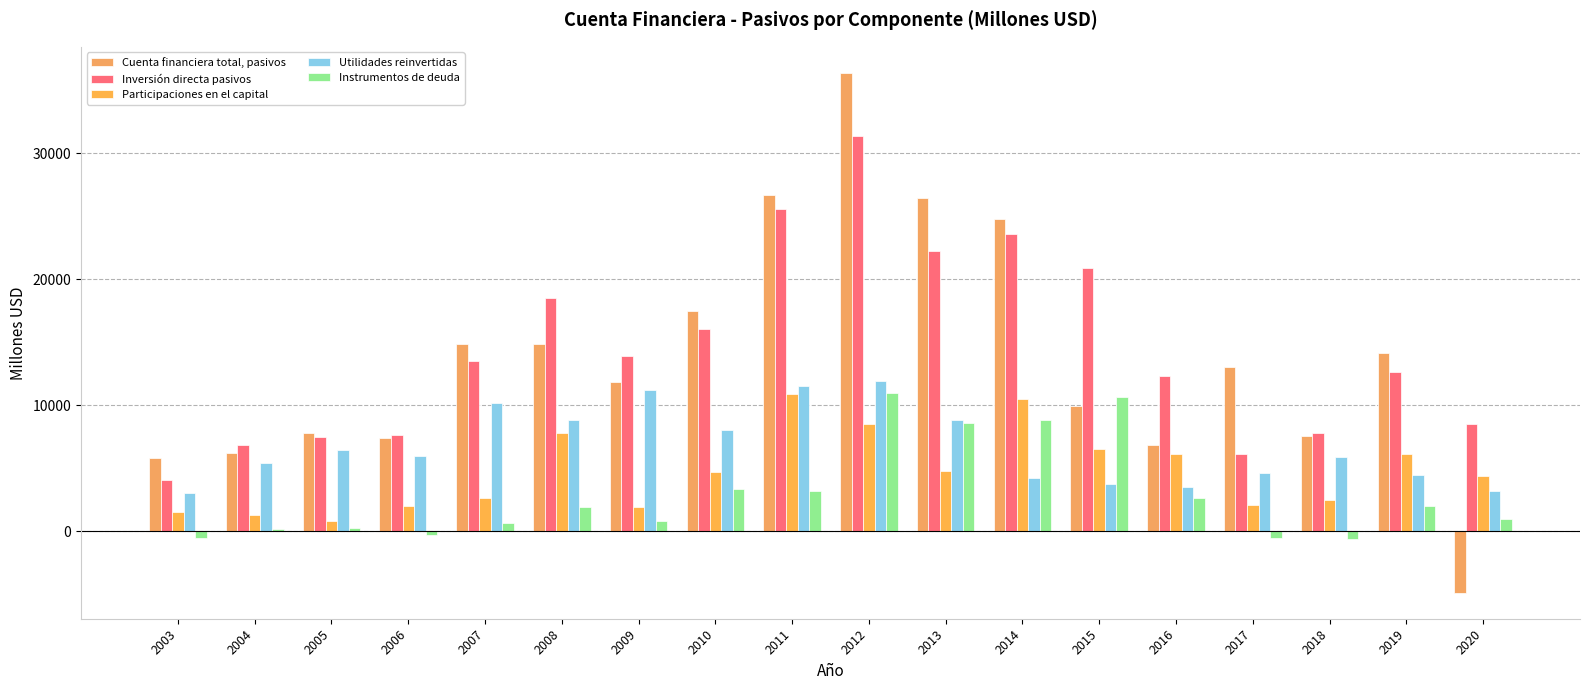

What is the value of the Instrumentos de deuda bar at the 4th from the left?

-346